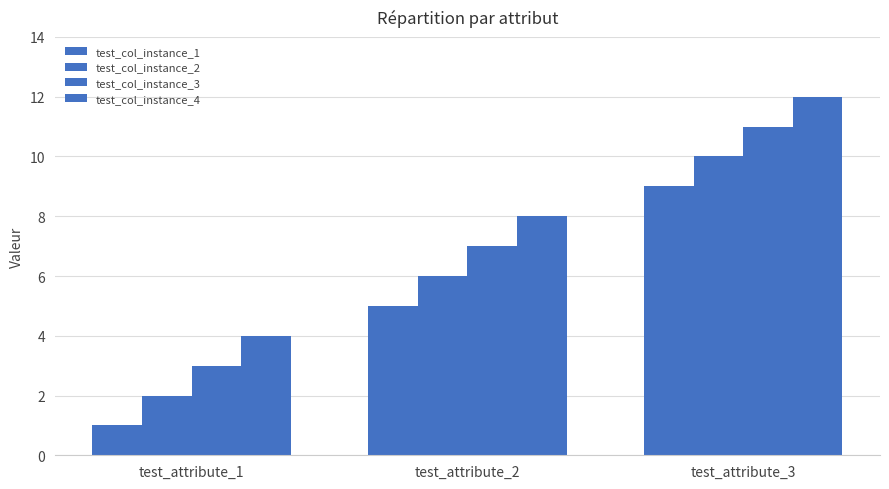

How many bars are there in each group?

4